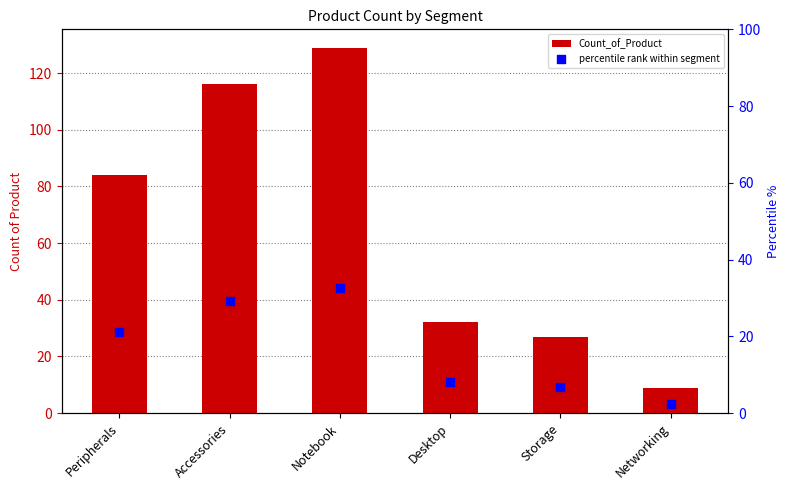

Which series has the largest total across all categories?

Count_of_Product